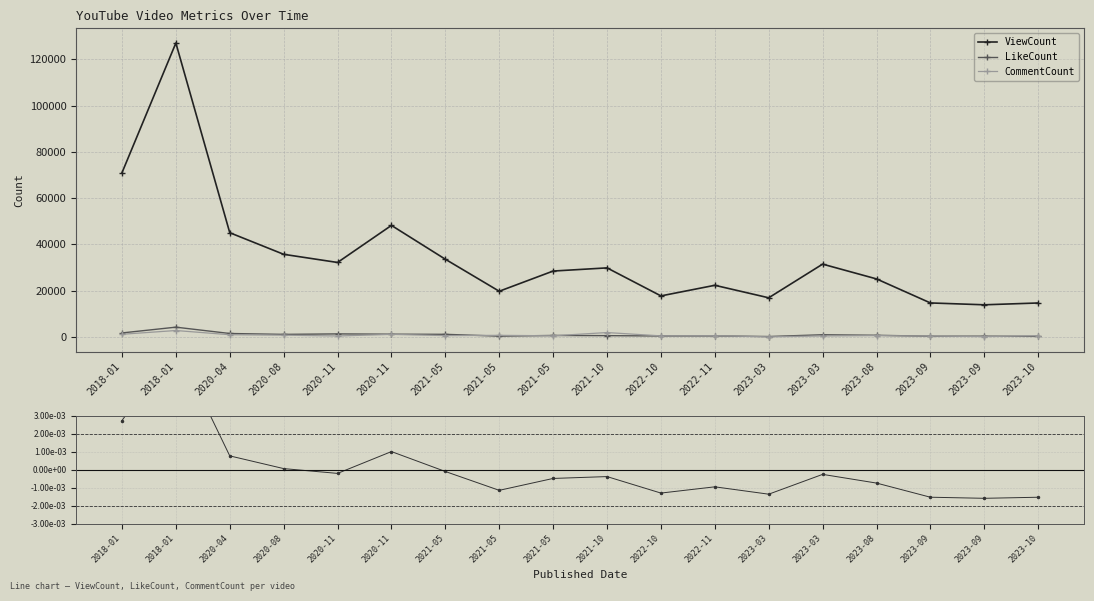

The value of CommentCount at 2021-05 is 439.0. True or false?

False